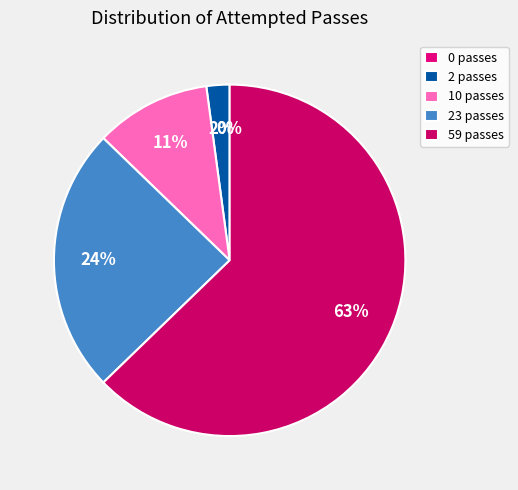

Is there a majority slice in this chart?

Yes